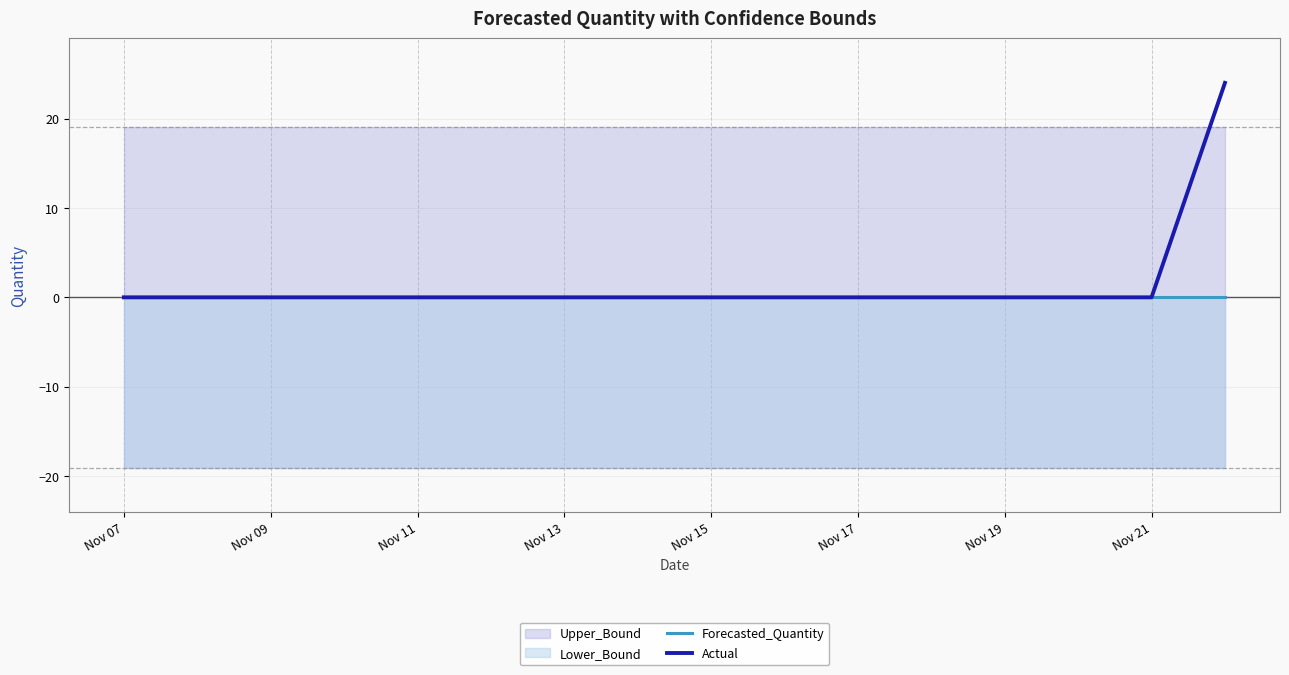

Is it true that Actual equals 0 at Nov 17?

True